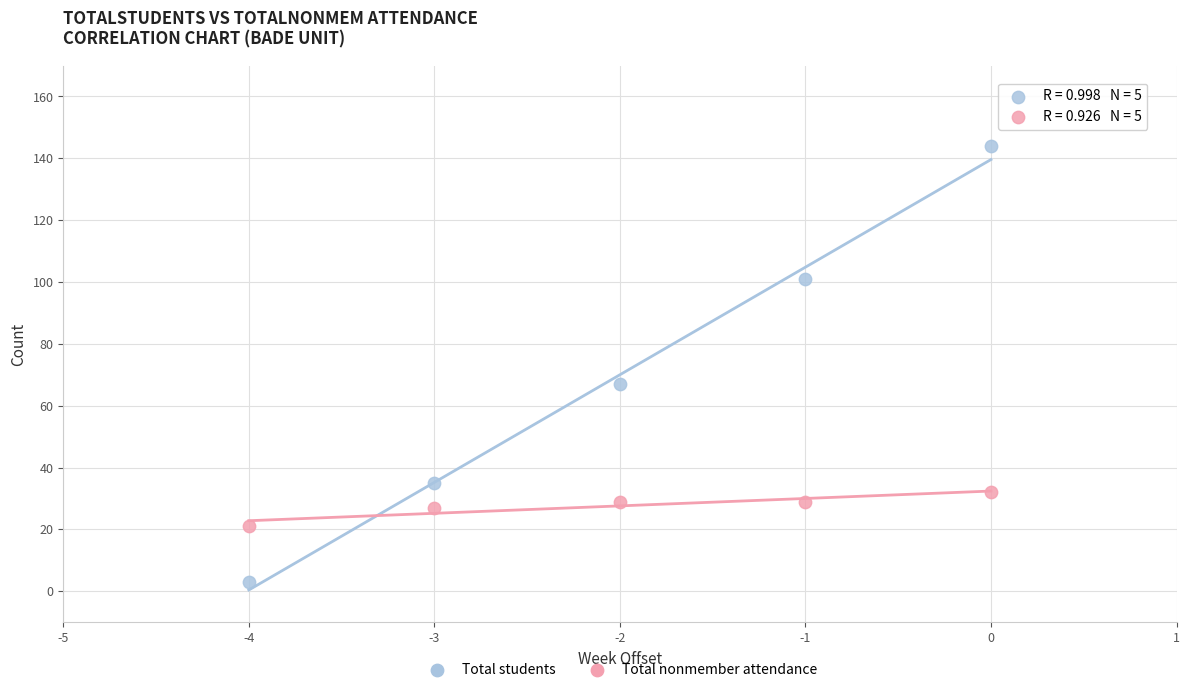

What are all the series names shown in the legend?

Total students, Total nonmember attendance